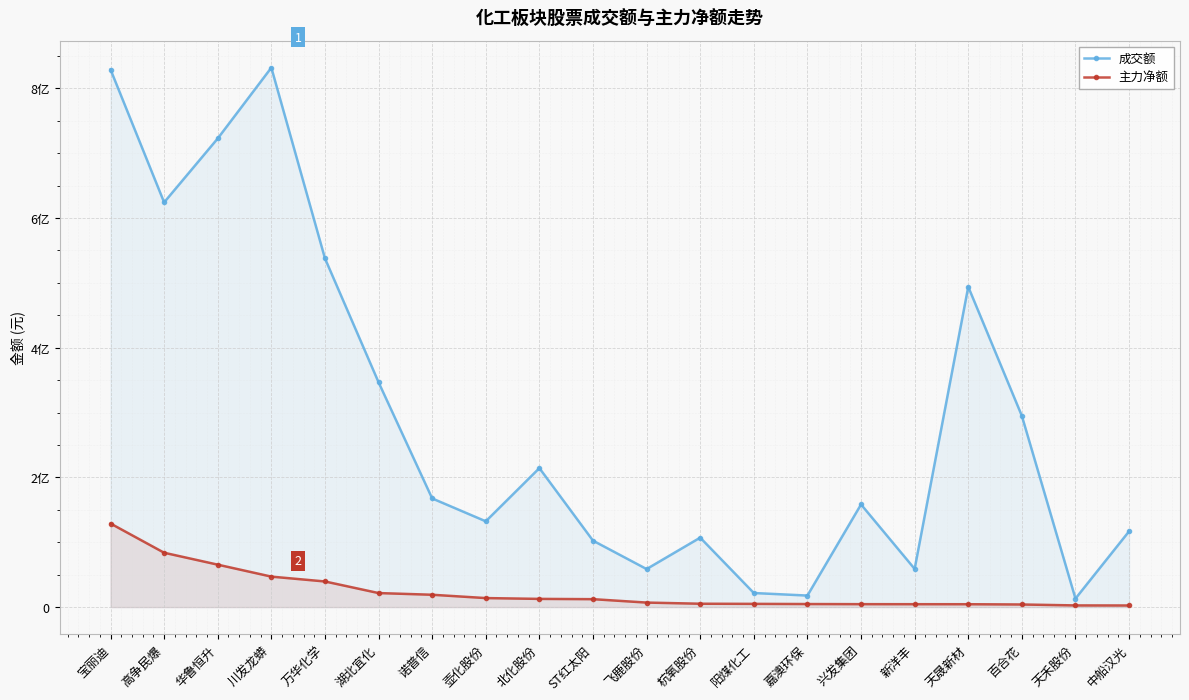

Is it true that 主力净额 equals 8347187 at 杭氧股份?

False